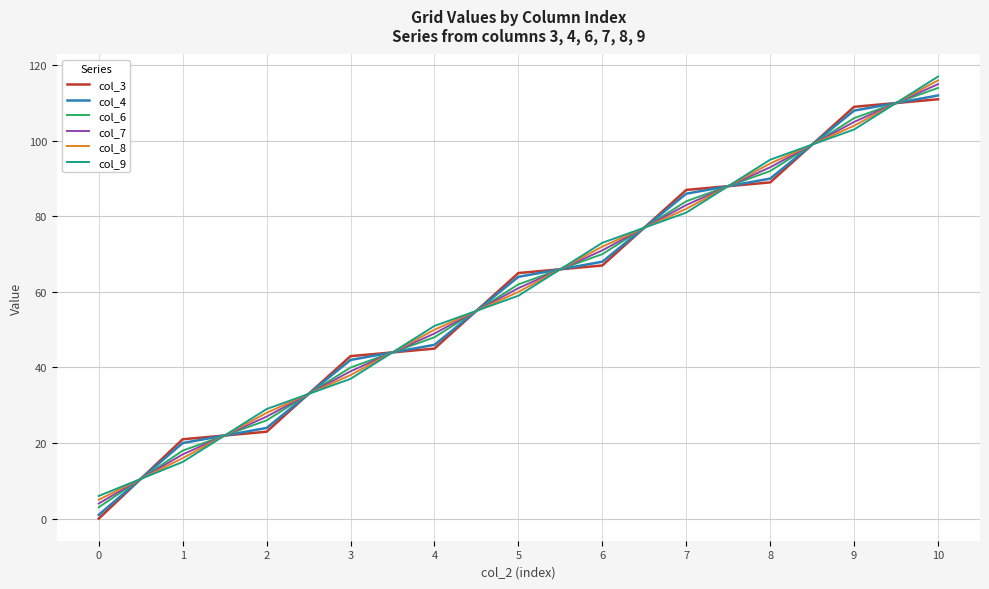

True or false: col_8 has more than 2 points higher than both neighbors.

False